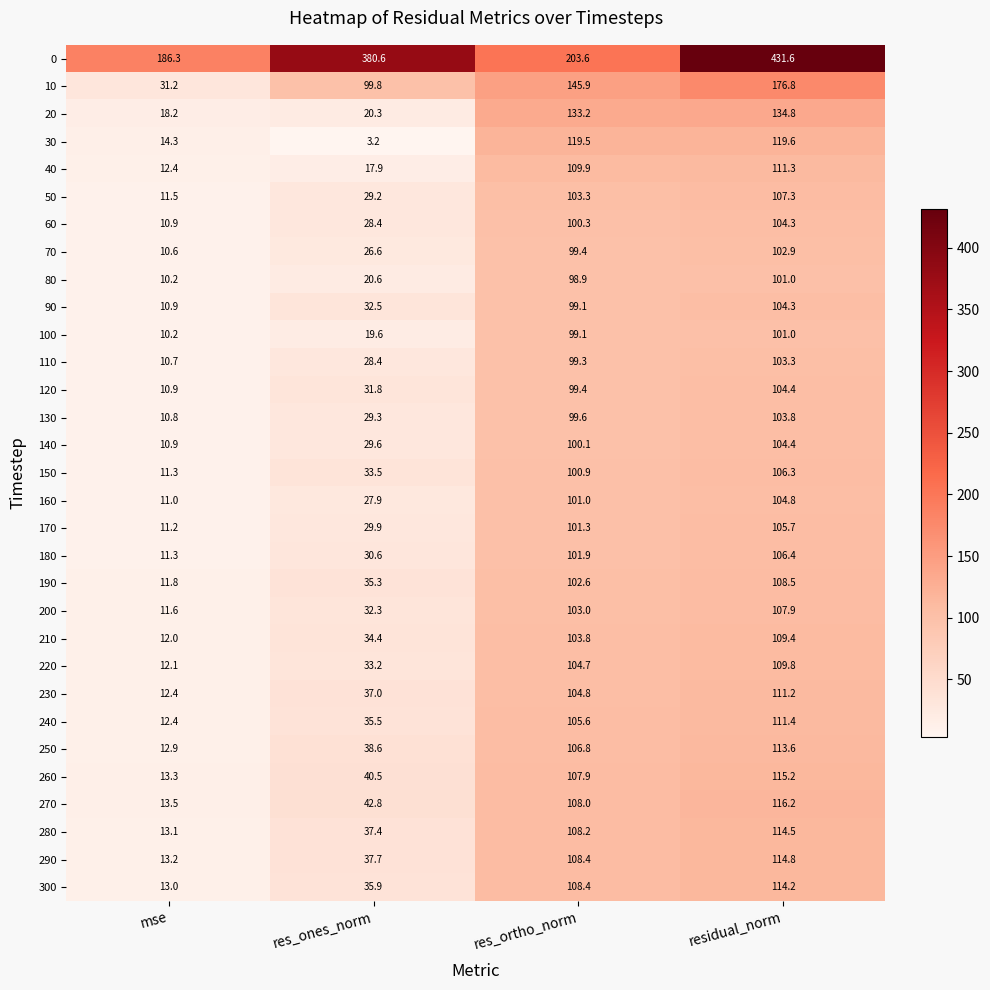

The 230 series shows 111.2 at residual_norm. True or false?

True